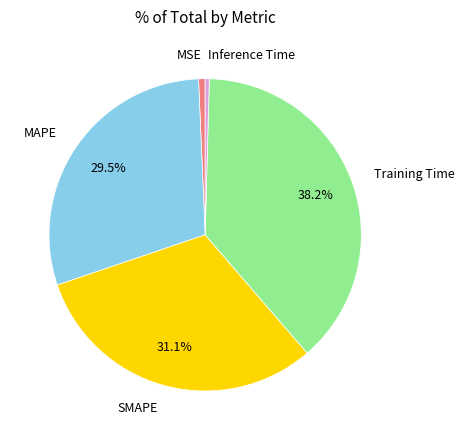

Is Training Time the majority of the pie?

No